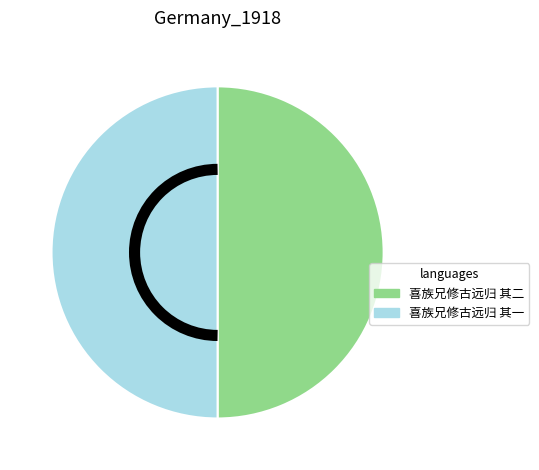

Approximately how many times larger is the value at 喜族兄修古远归 其一 compared to 喜族兄修古远归 其二?

1.0